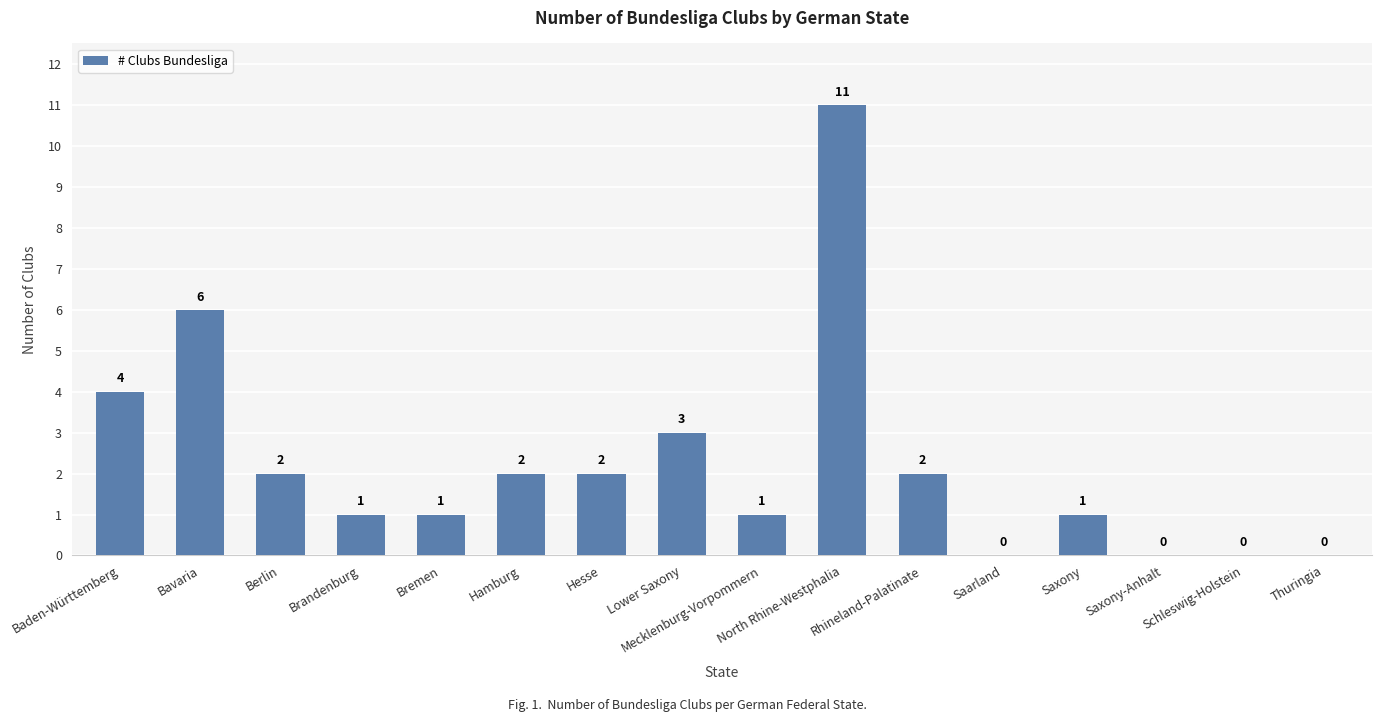

Reading left to right, list all the values displayed in this chart.

4	6	2	1	1	2	2	3	1	11	2	0	1	0	0	0